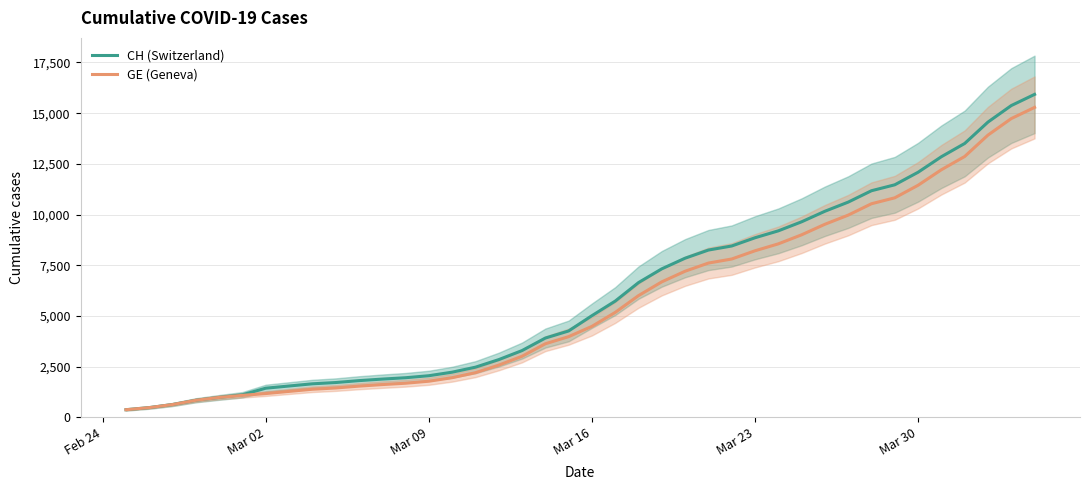

True or false: GE (Geneva) and CH (Switzerland) intersect in this chart.

False